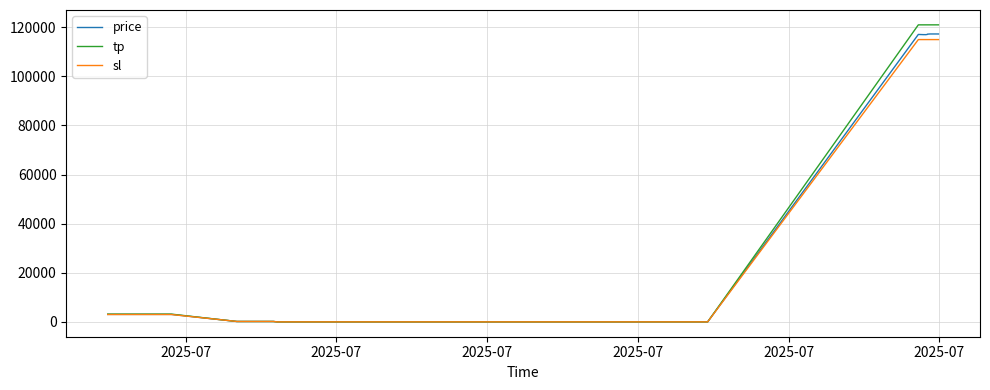

Does the chart display data point markers on the line(s)?

No